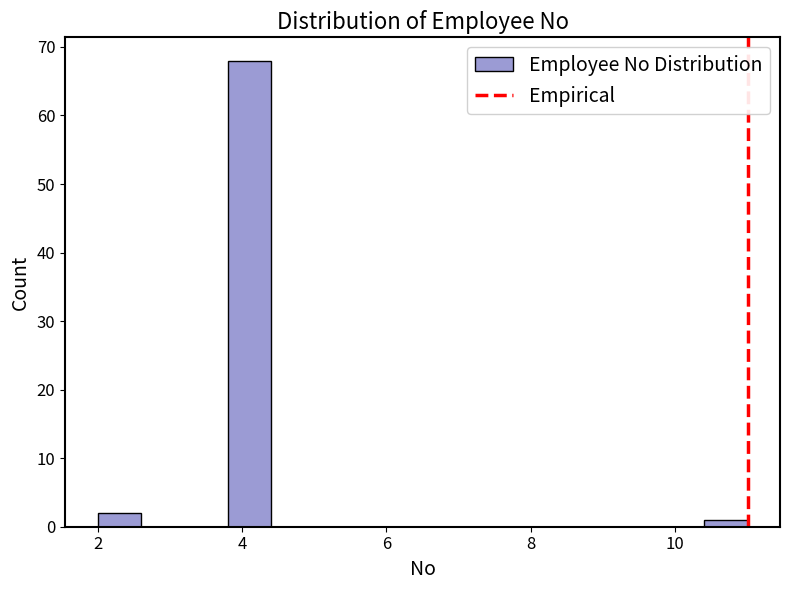

Around what value on the x-axis is the tallest bar? Give the approximate position of its centre, as read against the axis.

4.2